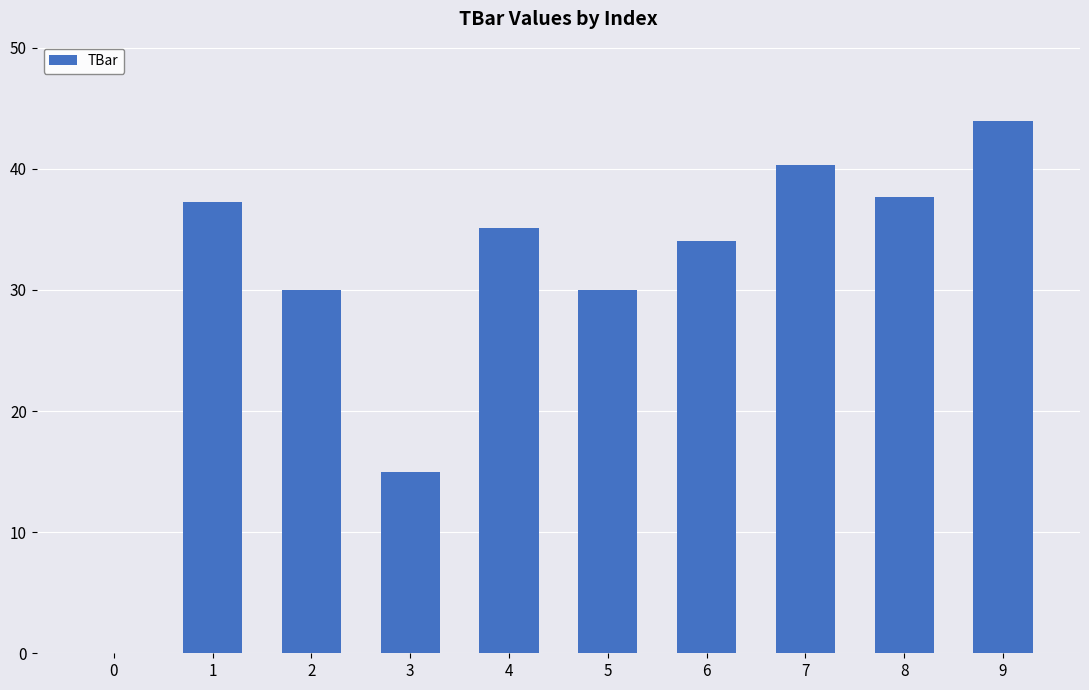

Which label corresponds to the largest value in the chart?

9